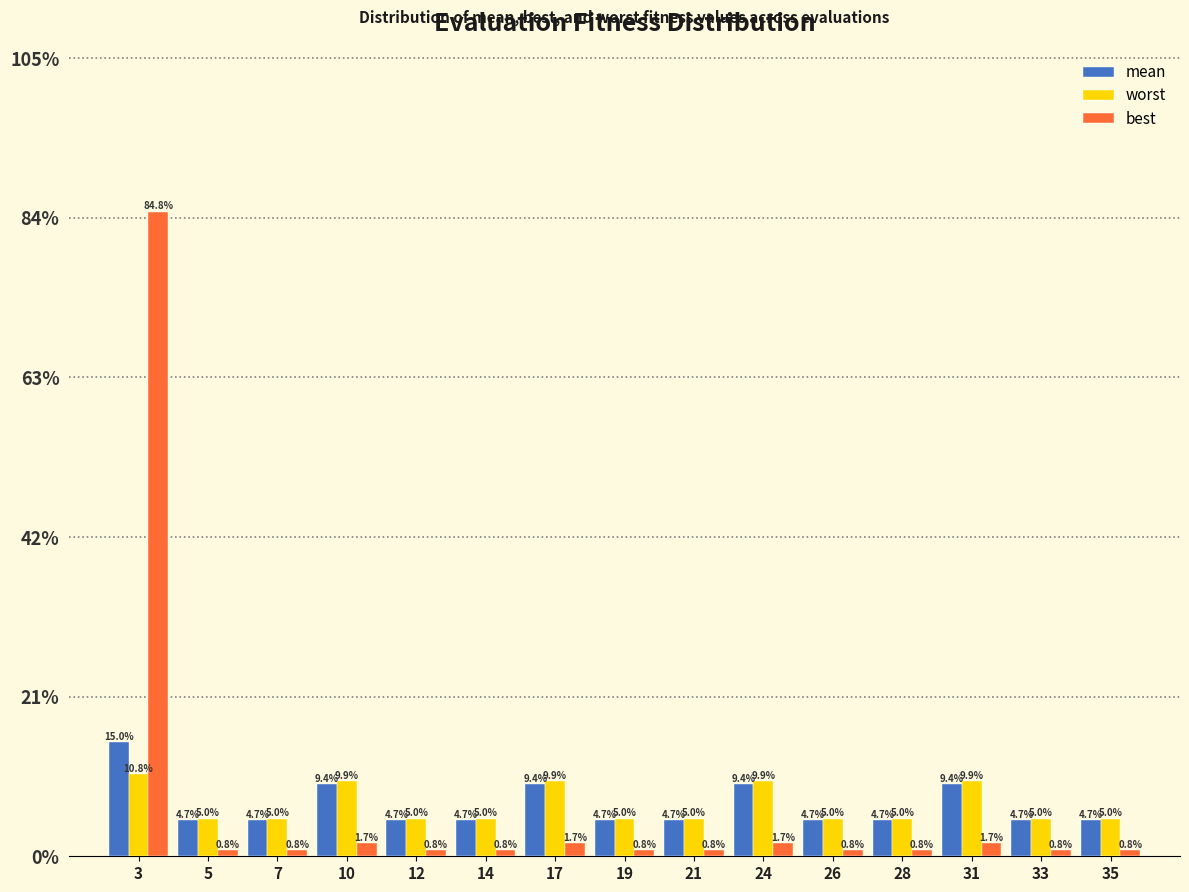

Reading right to left, extract all data points from this chart.

mean: 35=4.7	33=4.7	31=9.4	28=4.7	26=4.7	24=9.4	21=4.7	19=4.7	17=9.4	14=4.7	12=4.7	10=9.4	7=4.7	5=4.7	3=15.0
worst: 35=5.0	33=5.0	31=9.9	28=5.0	26=5.0	24=9.9	21=5.0	19=5.0	17=9.9	14=5.0	12=5.0	10=9.9	7=5.0	5=5.0	3=10.8
best: 35=0.8	33=0.8	31=1.7	28=0.8	26=0.8	24=1.7	21=0.8	19=0.8	17=1.7	14=0.8	12=0.8	10=1.7	7=0.8	5=0.8	3=84.8